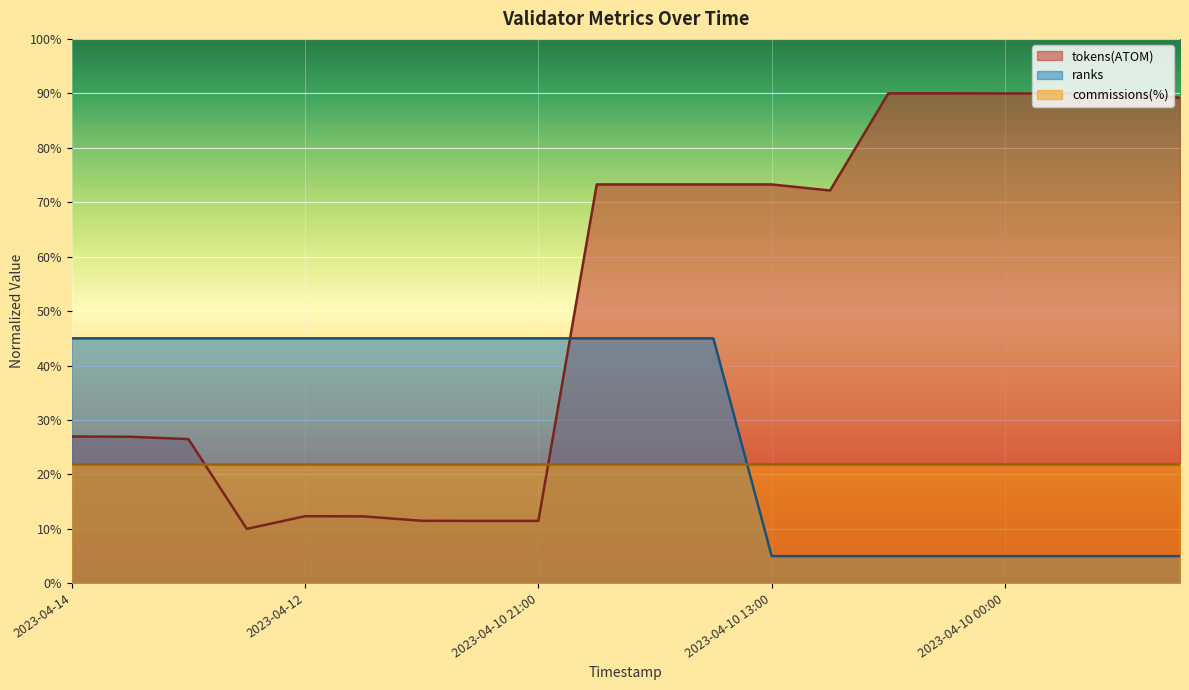

Where does the tokens(ATOM) series first go above 73?

2023-04-10 19:00